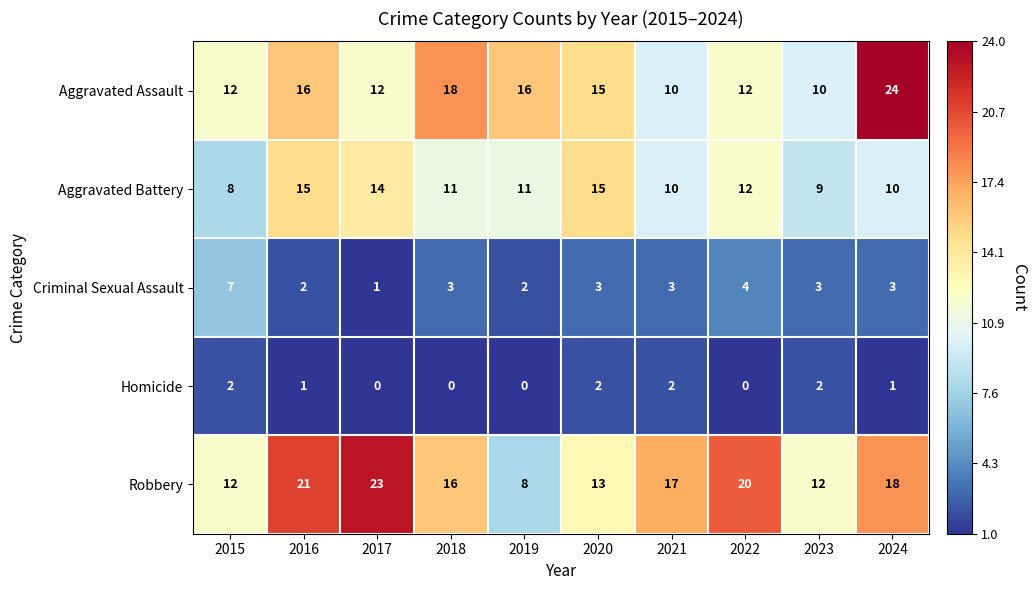

What is the total value across all series at 2022?

48